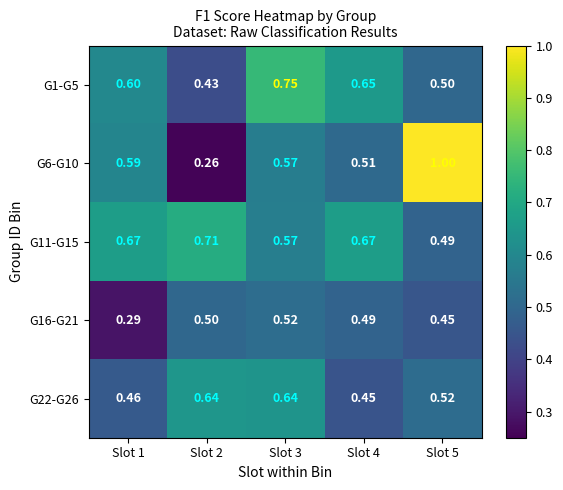

What is the difference between the highest and lowest values at Slot 3?

0.2